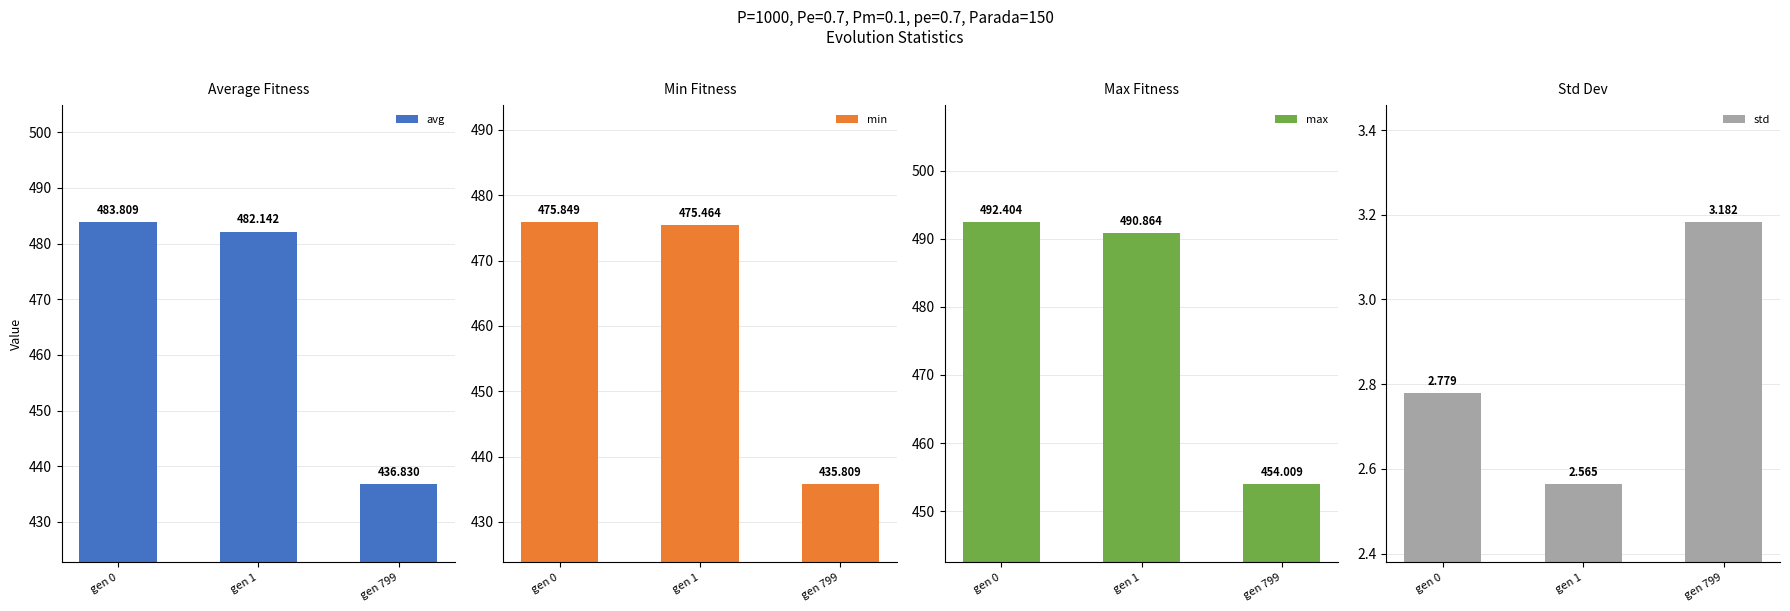

How many groups of bars are there?

3